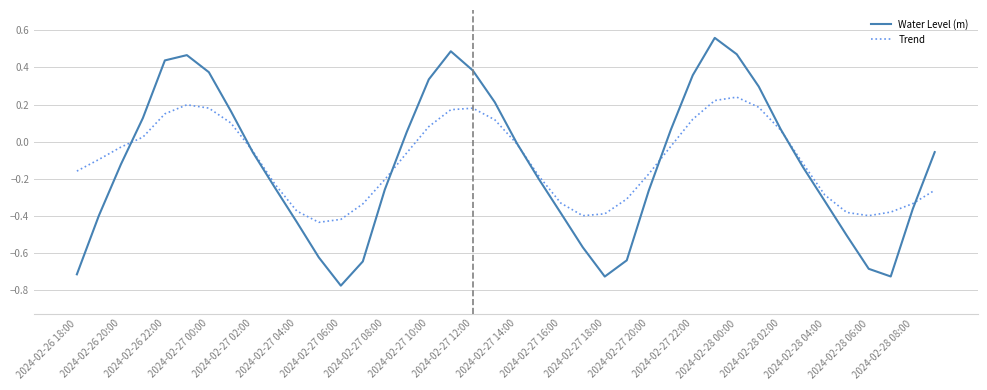

Rank the series by their maximum value, from lowest to highest.

Trend, Water Level (m)